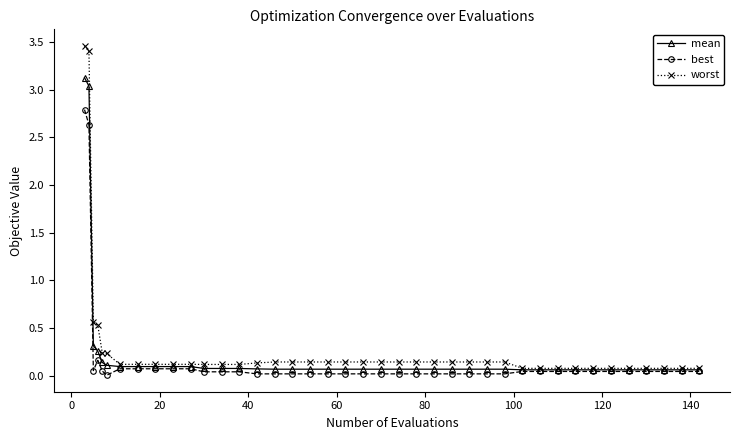

Rank the series by their average value, from highest to lowest.

worst, mean, best